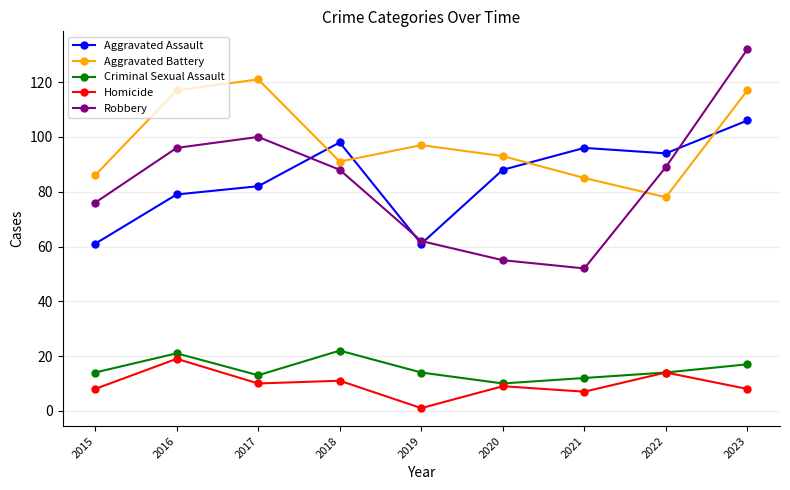

Which series has the widest spread of values?

Robbery